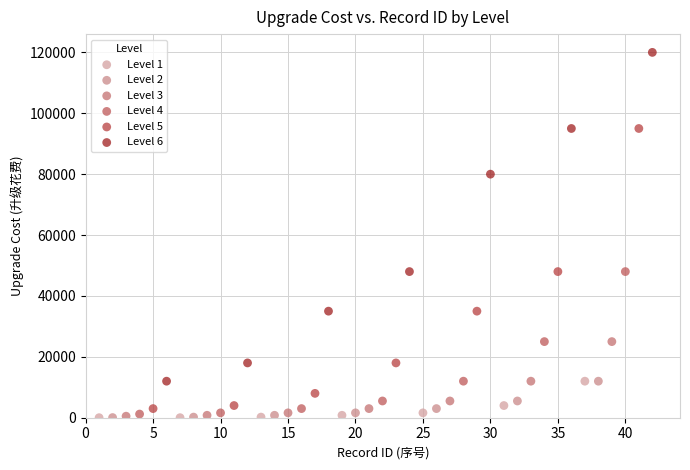

Which series has the largest Y range (max minus min)?

Level 6